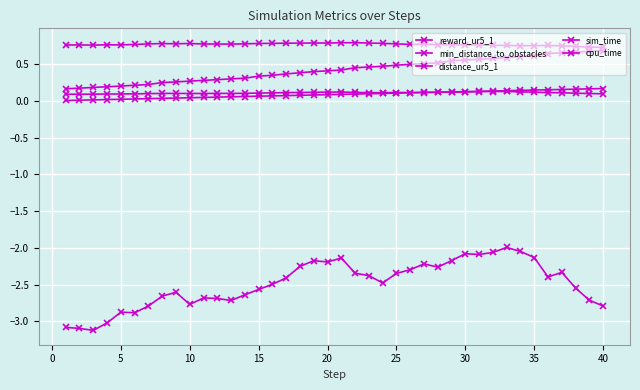

What is the difference between the maximum and minimum values in the reward_ur5_1 series?

1.1